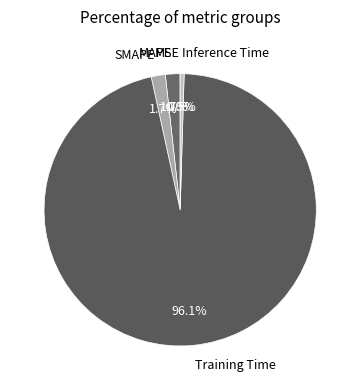

Is there a majority slice in this chart?

Yes